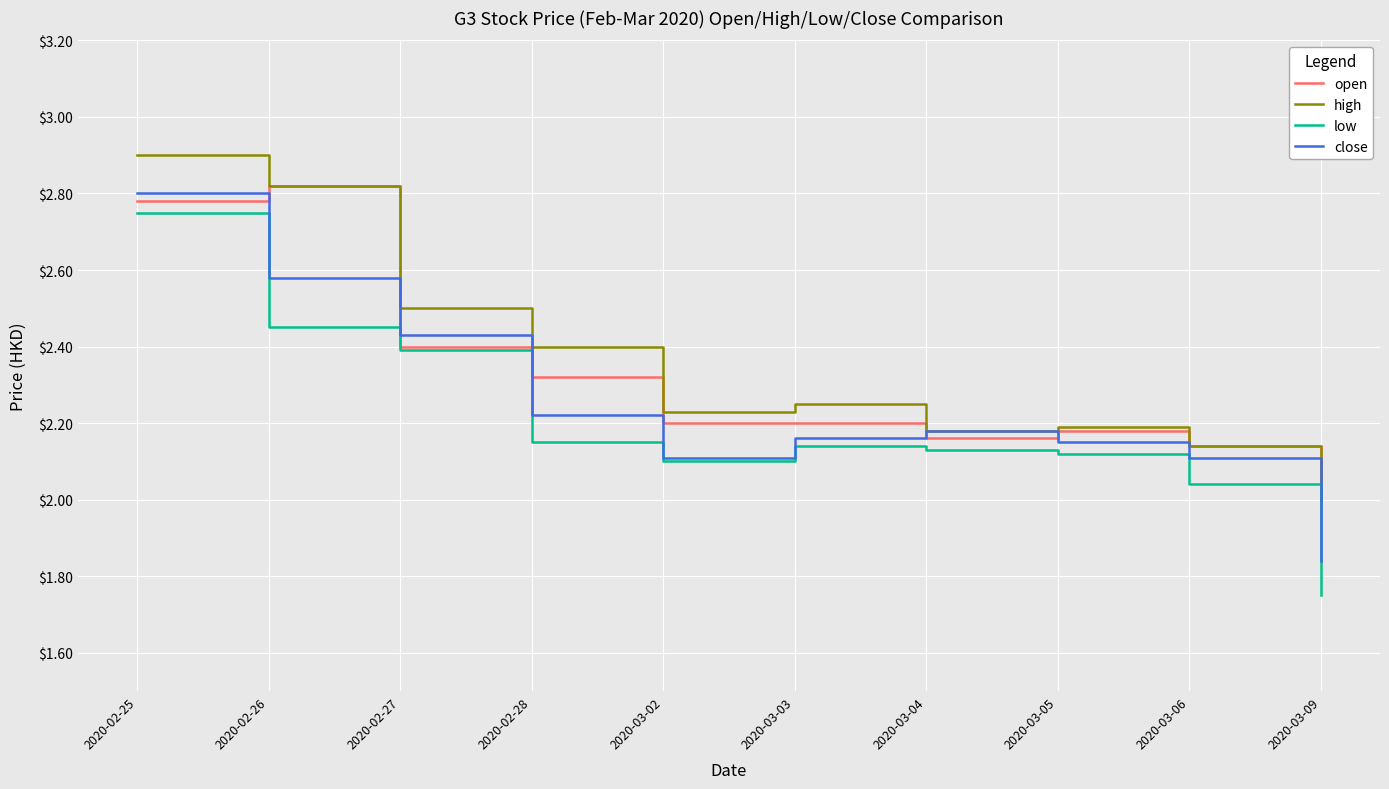

Is the value of high at 2020-02-26 greater than the value of close at 2020-03-09?

Yes